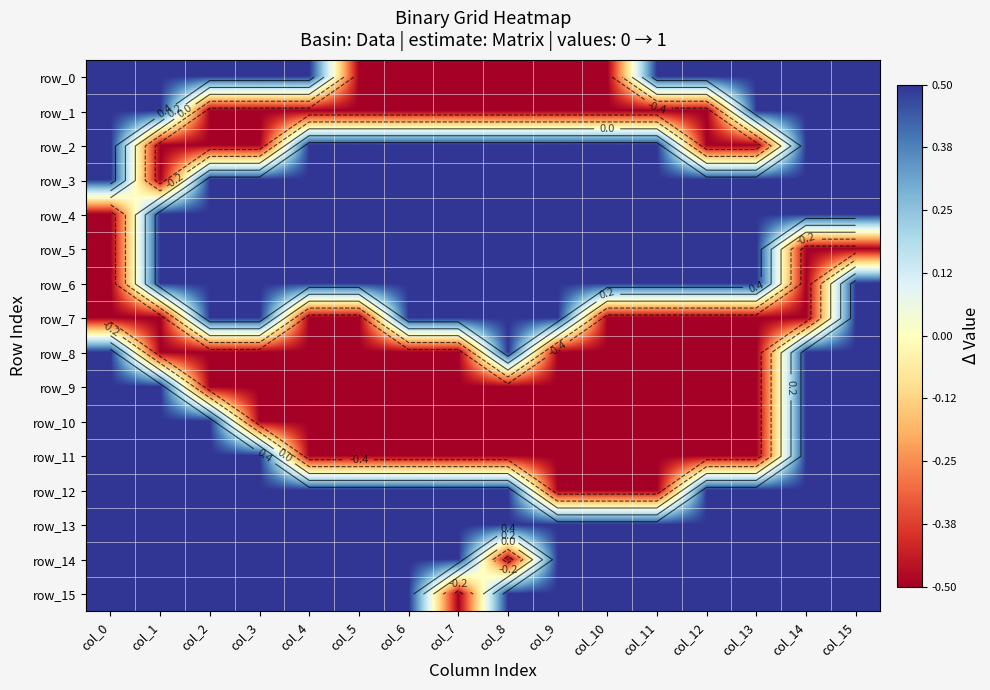

Reading right to left, transcribe all the data shown in this chart.

row_0: col_15=0.5	col_14=0.5	col_13=0.5	col_12=0.5	col_11=0.5	col_10=-0.5	col_9=-0.5	col_8=-0.5	col_7=-0.5	col_6=-0.5	col_5=-0.5	col_4=0.5	col_3=0.5	col_2=0.5	col_1=0.5	col_0=0.5
row_1: col_15=0.5	col_14=0.5	col_13=0.5	col_12=-0.5	col_11=-0.5	col_10=-0.5	col_9=-0.5	col_8=-0.5	col_7=-0.5	col_6=-0.5	col_5=-0.5	col_4=-0.5	col_3=-0.5	col_2=-0.5	col_1=0.5	col_0=0.5
row_2: col_15=0.5	col_14=0.5	col_13=-0.5	col_12=-0.5	col_11=0.5	col_10=0.5	col_9=0.5	col_8=0.5	col_7=0.5	col_6=0.5	col_5=0.5	col_4=0.5	col_3=-0.5	col_2=-0.5	col_1=-0.5	col_0=0.5
row_3: col_15=0.5	col_14=0.5	col_13=0.5	col_12=0.5	col_11=0.5	col_10=0.5	col_9=0.5	col_8=0.5	col_7=0.5	col_6=0.5	col_5=0.5	col_4=0.5	col_3=0.5	col_2=0.5	col_1=-0.5	col_0=0.5
row_4: col_15=0.5	col_14=0.5	col_13=0.5	col_12=0.5	col_11=0.5	col_10=0.5	col_9=0.5	col_8=0.5	col_7=0.5	col_6=0.5	col_5=0.5	col_4=0.5	col_3=0.5	col_2=0.5	col_1=0.5	col_0=-0.5
row_5: col_15=-0.5	col_14=-0.5	col_13=0.5	col_12=0.5	col_11=0.5	col_10=0.5	col_9=0.5	col_8=0.5	col_7=0.5	col_6=0.5	col_5=0.5	col_4=0.5	col_3=0.5	col_2=0.5	col_1=0.5	col_0=-0.5
row_6: col_15=0.5	col_14=-0.5	col_13=0.5	col_12=0.5	col_11=0.5	col_10=0.5	col_9=0.5	col_8=0.5	col_7=0.5	col_6=0.5	col_5=0.5	col_4=0.5	col_3=0.5	col_2=0.5	col_1=0.5	col_0=-0.5
row_7: col_15=0.5	col_14=-0.5	col_13=-0.5	col_12=-0.5	col_11=-0.5	col_10=-0.5	col_9=0.5	col_8=0.5	col_7=0.5	col_6=0.5	col_5=-0.5	col_4=-0.5	col_3=0.5	col_2=0.5	col_1=-0.5	col_0=-0.5
row_8: col_15=0.5	col_14=0.5	col_13=-0.5	col_12=-0.5	col_11=-0.5	col_10=-0.5	col_9=-0.5	col_8=0.5	col_7=-0.5	col_6=-0.5	col_5=-0.5	col_4=-0.5	col_3=-0.5	col_2=-0.5	col_1=-0.5	col_0=0.5
row_9: col_15=0.5	col_14=0.5	col_13=-0.5	col_12=-0.5	col_11=-0.5	col_10=-0.5	col_9=-0.5	col_8=-0.5	col_7=-0.5	col_6=-0.5	col_5=-0.5	col_4=-0.5	col_3=-0.5	col_2=-0.5	col_1=0.5	col_0=0.5
row_10: col_15=0.5	col_14=0.5	col_13=-0.5	col_12=-0.5	col_11=-0.5	col_10=-0.5	col_9=-0.5	col_8=-0.5	col_7=-0.5	col_6=-0.5	col_5=-0.5	col_4=-0.5	col_3=-0.5	col_2=0.5	col_1=0.5	col_0=0.5
row_11: col_15=0.5	col_14=0.5	col_13=-0.5	col_12=-0.5	col_11=-0.5	col_10=-0.5	col_9=-0.5	col_8=-0.5	col_7=-0.5	col_6=-0.5	col_5=-0.5	col_4=-0.5	col_3=0.5	col_2=0.5	col_1=0.5	col_0=0.5
row_12: col_15=0.5	col_14=0.5	col_13=0.5	col_12=0.5	col_11=-0.5	col_10=-0.5	col_9=-0.5	col_8=0.5	col_7=0.5	col_6=0.5	col_5=0.5	col_4=0.5	col_3=0.5	col_2=0.5	col_1=0.5	col_0=0.5
row_13: col_15=0.5	col_14=0.5	col_13=0.5	col_12=0.5	col_11=0.5	col_10=0.5	col_9=0.5	col_8=0.5	col_7=0.5	col_6=0.5	col_5=0.5	col_4=0.5	col_3=0.5	col_2=0.5	col_1=0.5	col_0=0.5
row_14: col_15=0.5	col_14=0.5	col_13=0.5	col_12=0.5	col_11=0.5	col_10=0.5	col_9=0.5	col_8=-0.5	col_7=0.5	col_6=0.5	col_5=0.5	col_4=0.5	col_3=0.5	col_2=0.5	col_1=0.5	col_0=0.5
row_15: col_15=0.5	col_14=0.5	col_13=0.5	col_12=0.5	col_11=0.5	col_10=0.5	col_9=0.5	col_8=0.5	col_7=-0.5	col_6=0.5	col_5=0.5	col_4=0.5	col_3=0.5	col_2=0.5	col_1=0.5	col_0=0.5